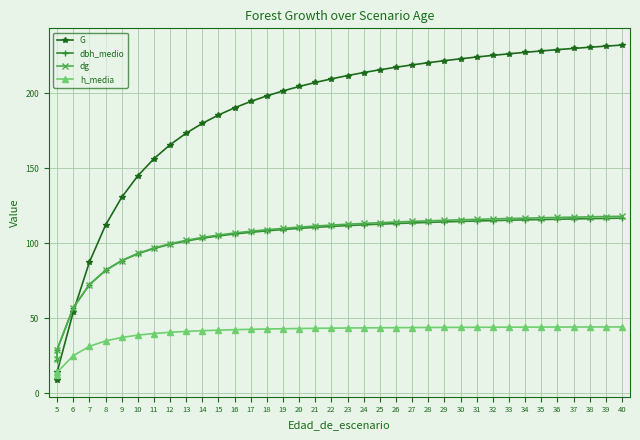

What is the value of the dbh_medio point at the 15th from the left?

108.3